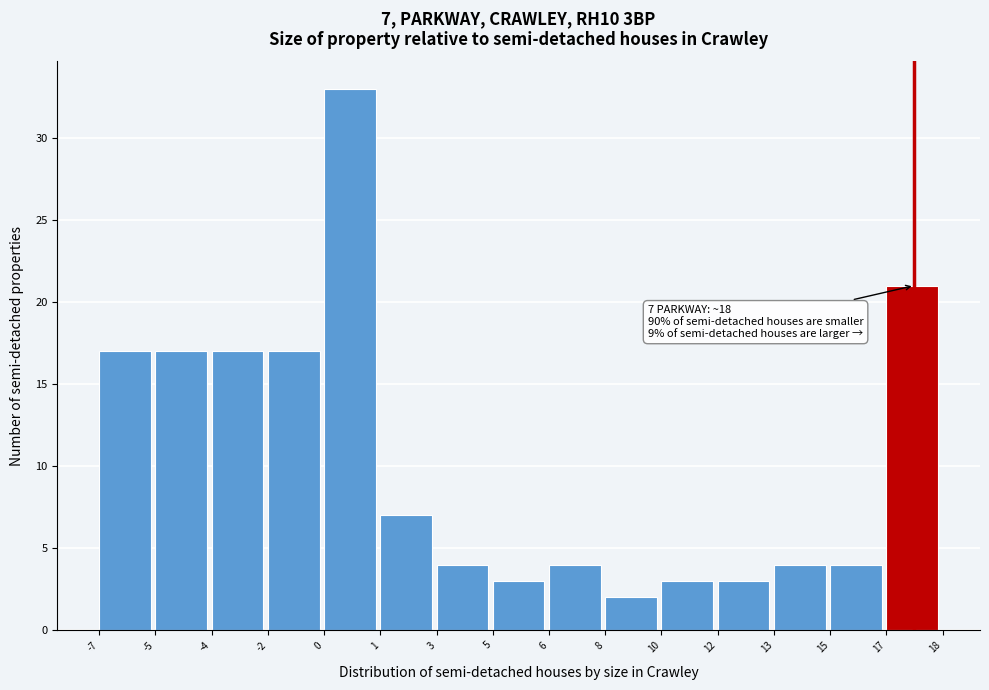

Reading left to right, extract all data points from this chart.

17	17	17	17	33	7	4	3	4	2	3	3	4	4	21